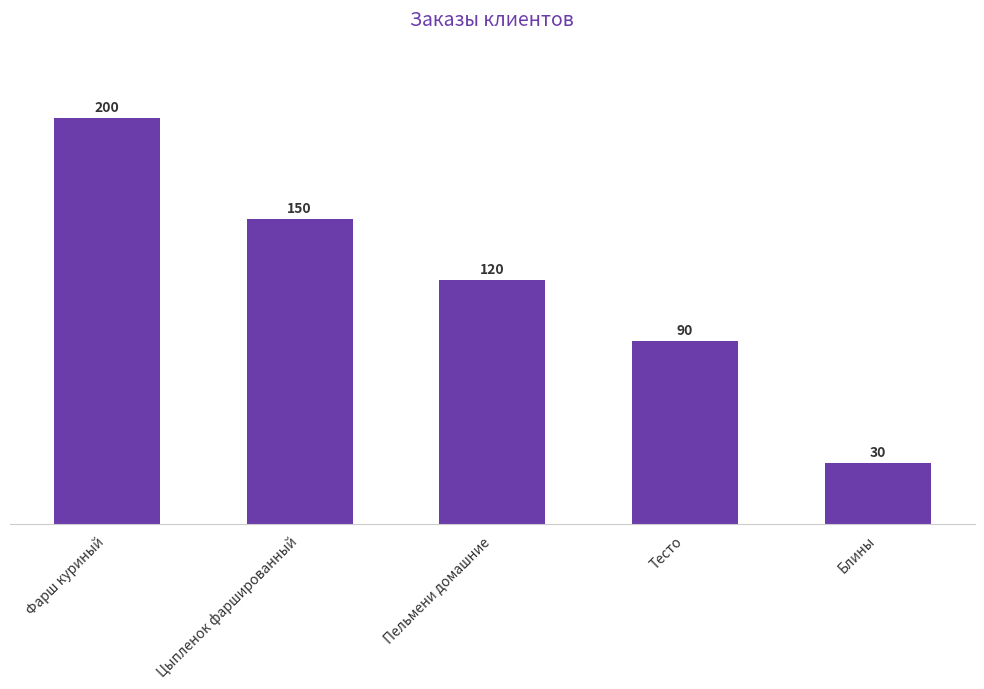

True or false: the data shows 30 at Блины.

True